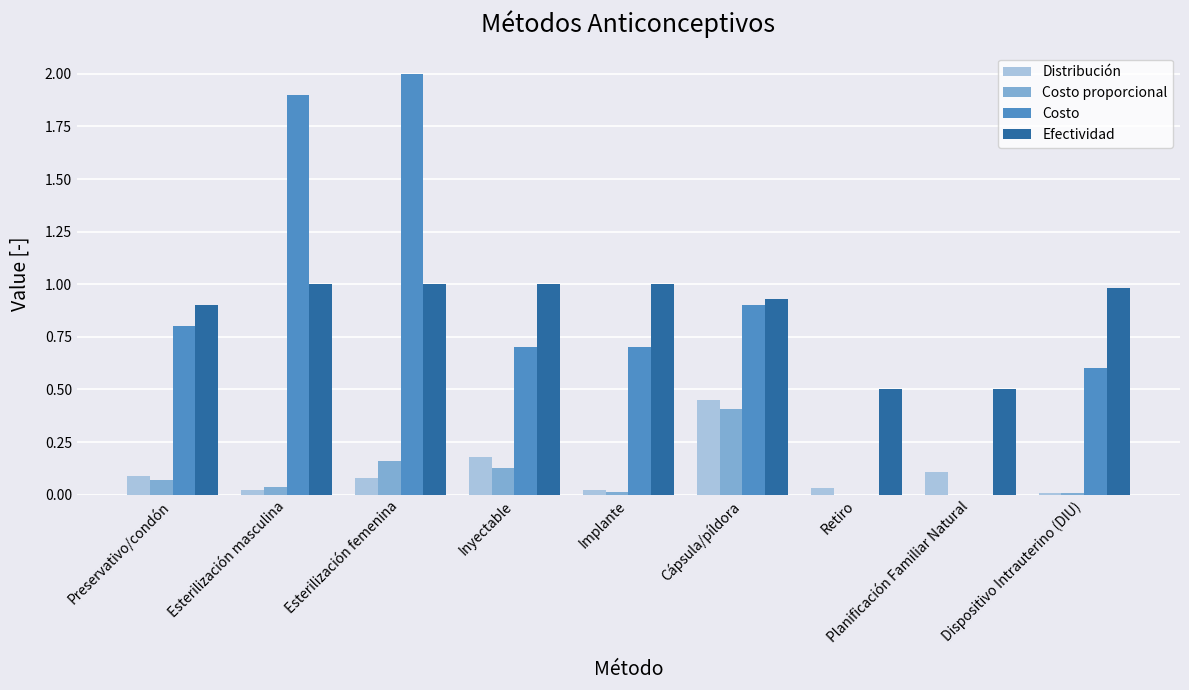

Does the chart contain stacked bars?

No